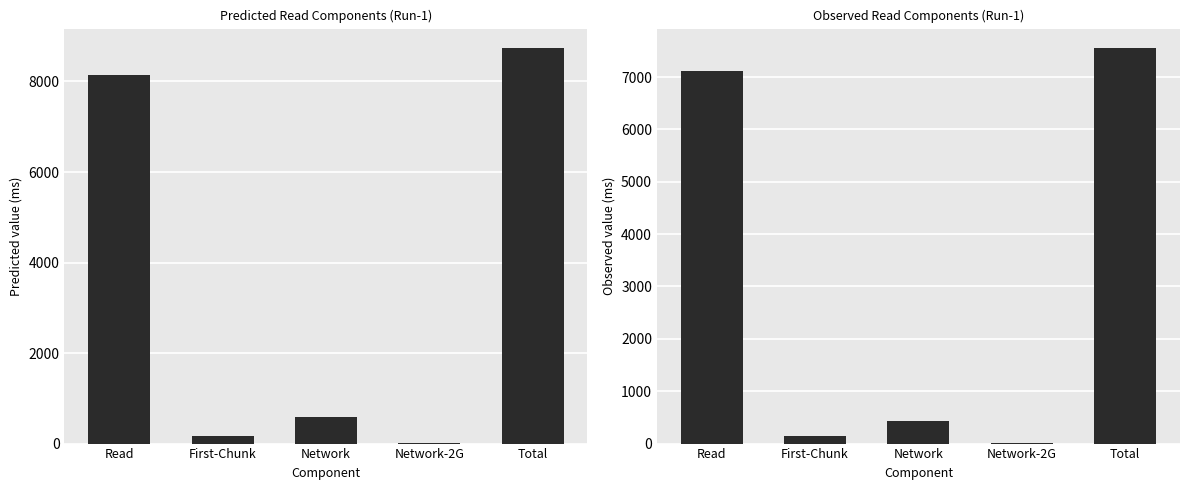

What is the sum of all Observed values?

15246.3